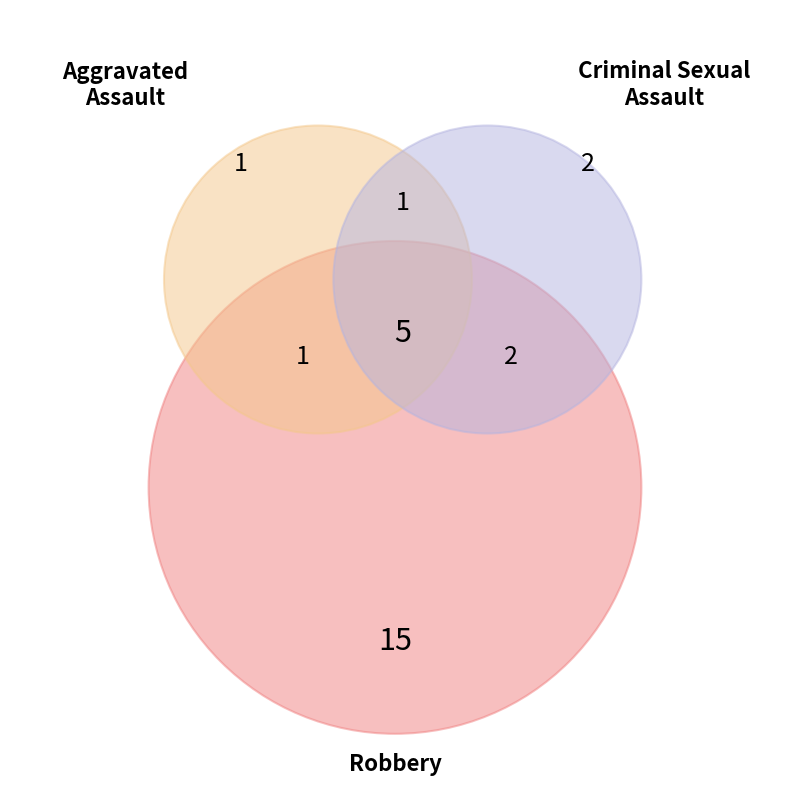

The Robbery slice represents 39% of the pie. True or false?

False